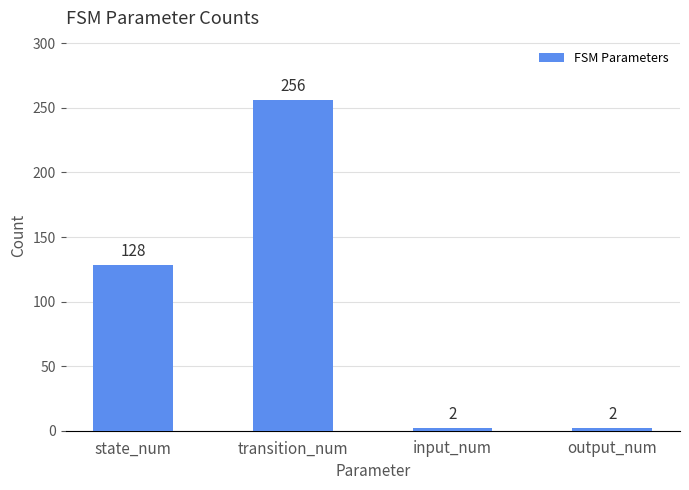

What is the greatest value displayed?

256